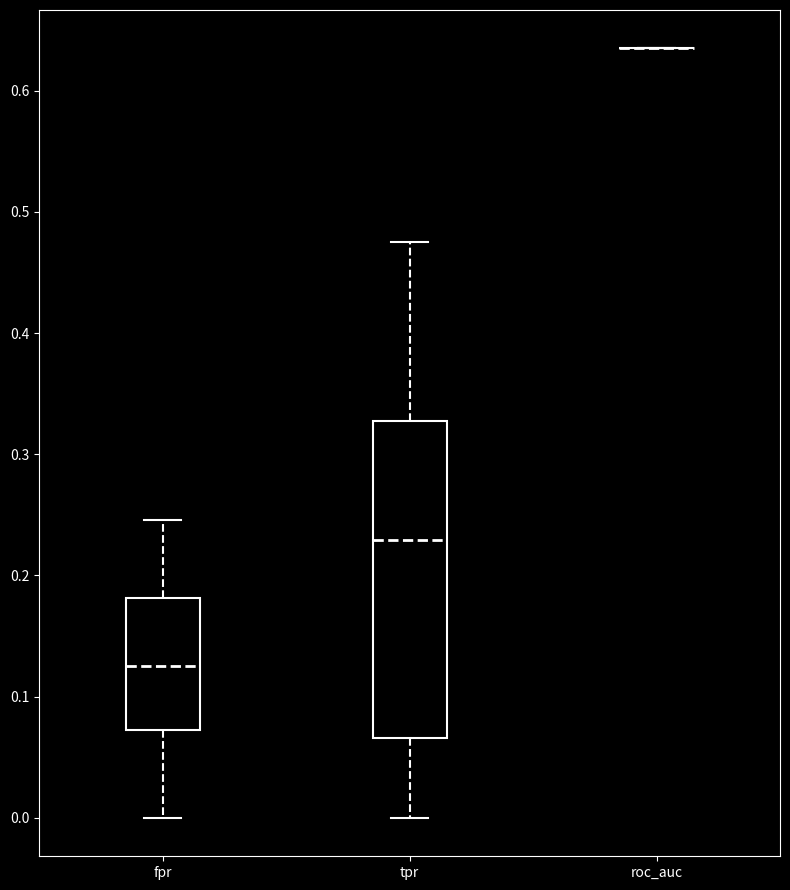

Which box is the tallest, from its lower edge to its upper edge?

tpr